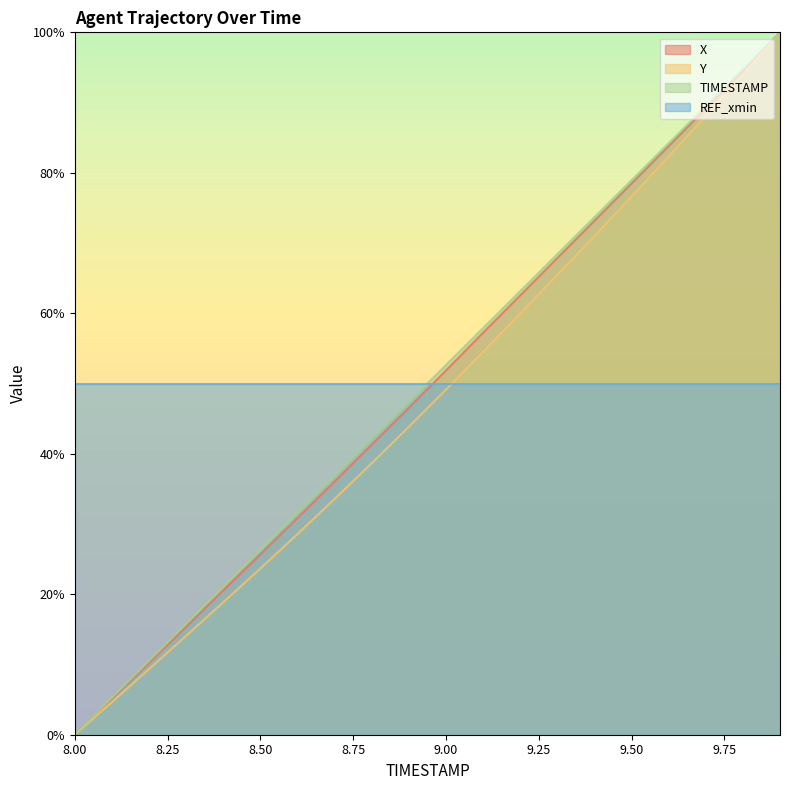

What is the difference between the maximum and minimum values in the Y series?

100.0